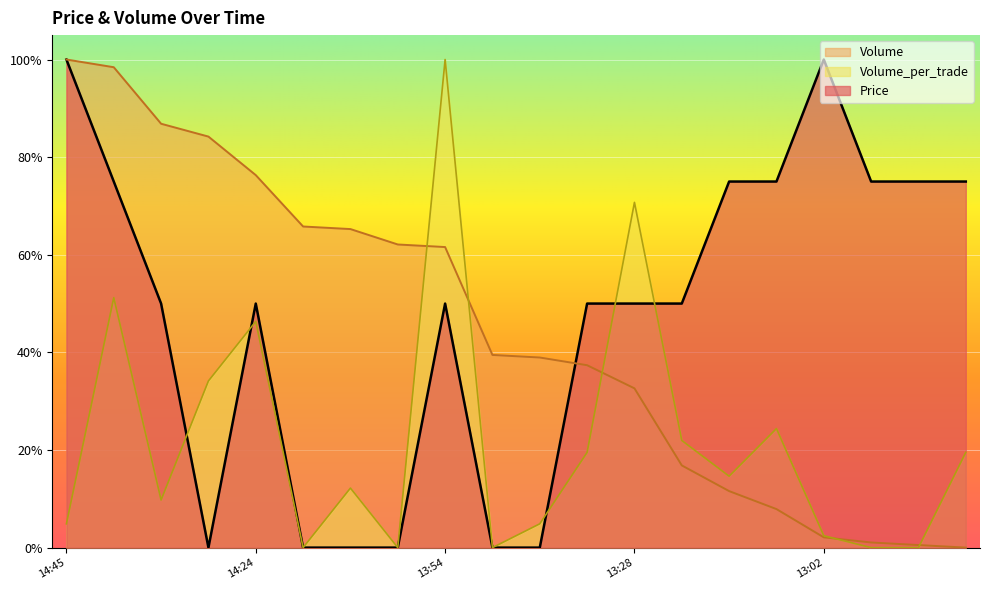

Between 2021-10-12 14:04 and 2021-10-12 13:01, which is larger?

2021-10-12 13:01